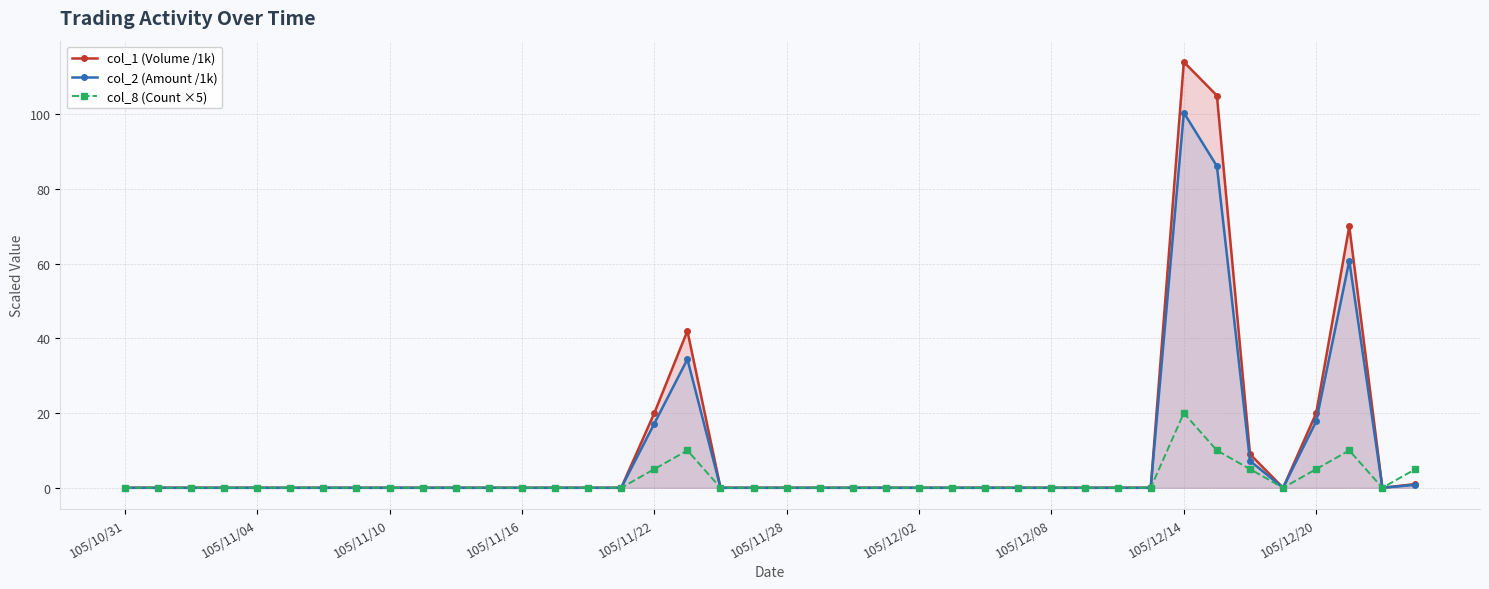

Reading left to right, list all the values displayed in this chart.

col_1 (Volume /1k): 0.0	0.0	0.0	0.0	0.0	0.0	0.0	0.0	0.0	0.0	0.0	0.0	0.0	0.0	0.0	0.0	20.0	42.0	0.0	0.0	0.0	0.0	0.0	0.0	0.0	0.0	0.0	0.0	0.0	0.0	0.0	0.0	114.0	105.0	9.0	0.0	20.0	70.0	0.0	1.0
col_2 (Amount /1k): 0.0	0.0	0.0	0.0	0.0	0.0	0.0	0.0	0.0	0.0	0.0	0.0	0.0	0.0	0.0	0.0	17.2	34.4	0.0	0.0	0.0	0.0	0.0	0.0	0.0	0.0	0.0	0.0	0.0	0.0	0.0	0.0	100.4	86.1	7.2	0.0	17.8	60.8	0.0	0.8
col_8 (Count ×5): 0.0	0.0	0.0	0.0	0.0	0.0	0.0	0.0	0.0	0.0	0.0	0.0	0.0	0.0	0.0	0.0	5.0	10.0	0.0	0.0	0.0	0.0	0.0	0.0	0.0	0.0	0.0	0.0	0.0	0.0	0.0	0.0	20.0	10.0	5.0	0.0	5.0	10.0	0.0	5.0